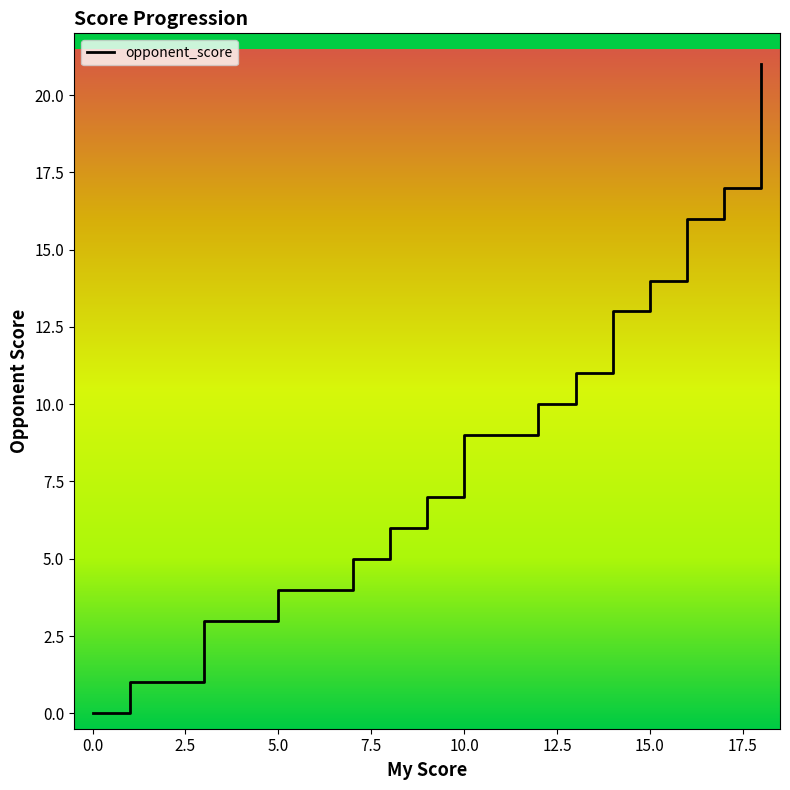

How many lines are shown in the chart?

1